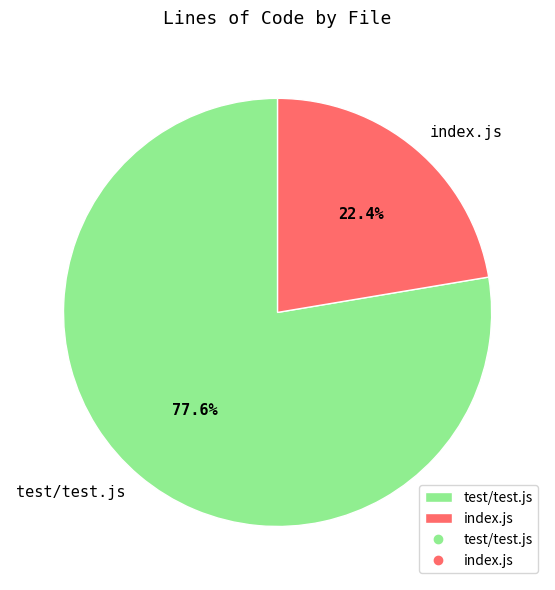

To the nearest percent, what portion does index.js represent?

22%